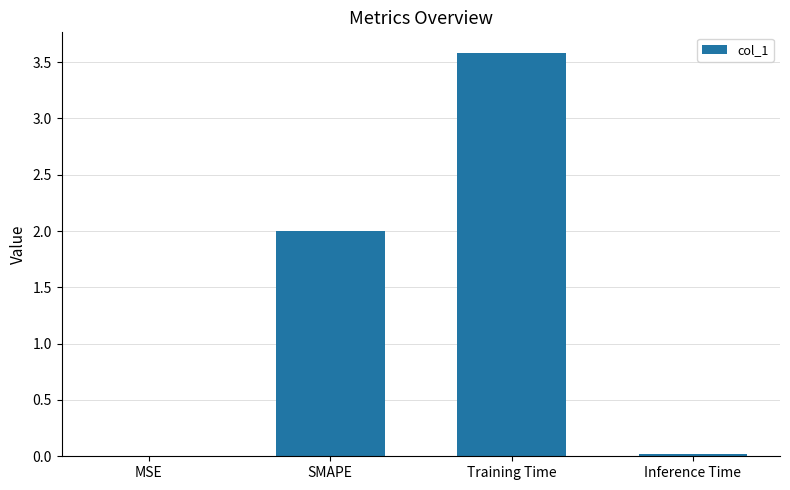

What is the maximum value shown in the chart?

3.6